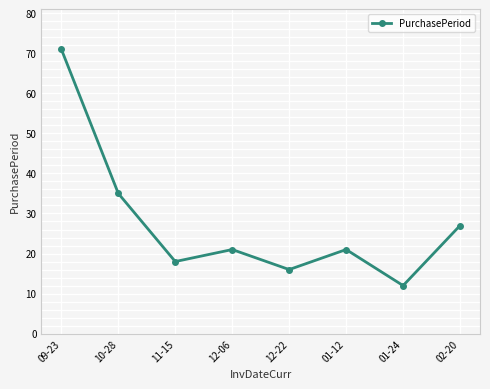

True or false: the data shows 27 at 02-20.

True